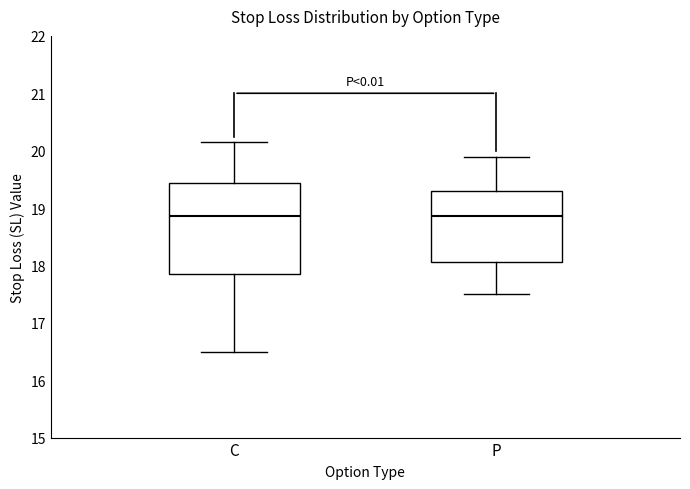

Where does the median line of the box for C sit on the y-axis? The values are not printed on the chart, so give them approximately, as read against the axis.

18.9